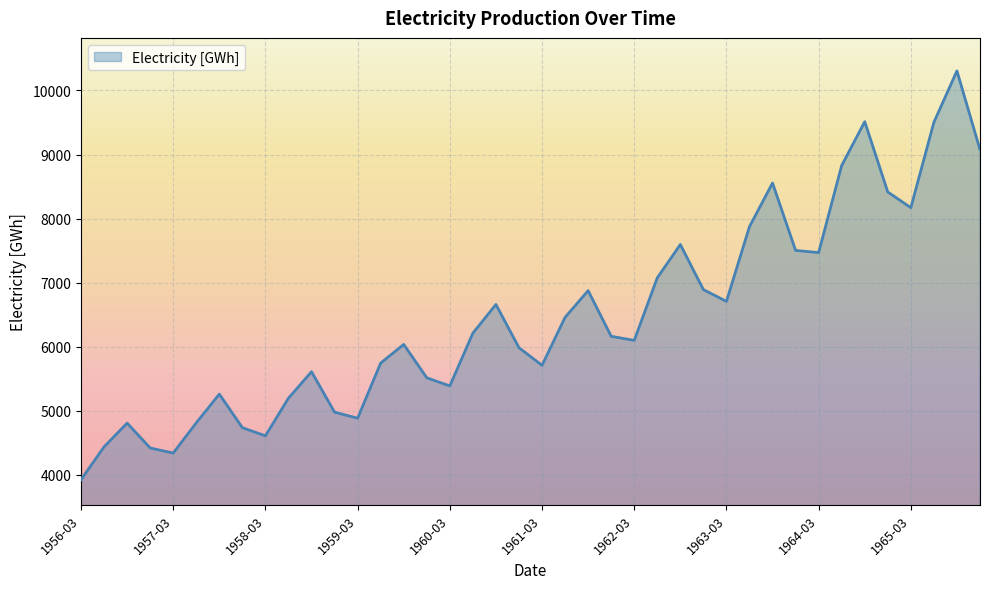

What is the difference between the maximum and minimum values?

6383